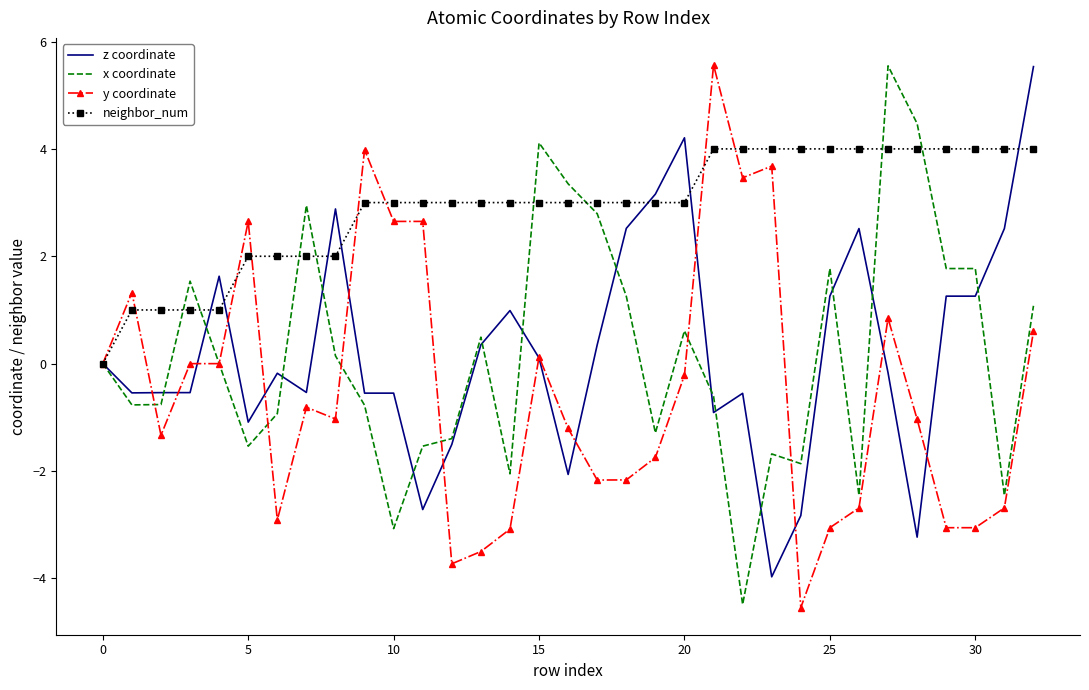

What is the highest value of the x coordinate series?

5.5